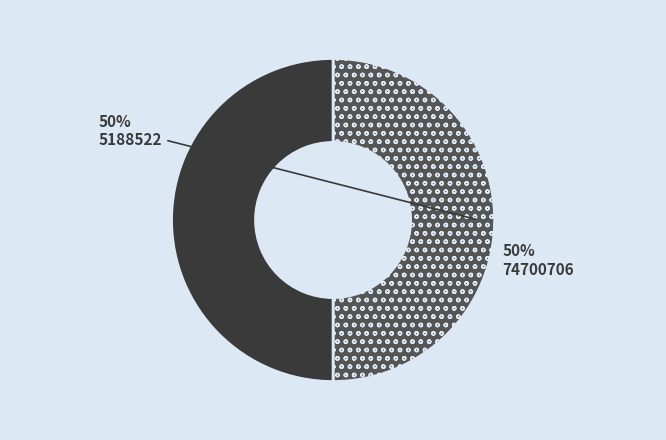

The 5188522 slice represents 43% of the pie. True or false?

False